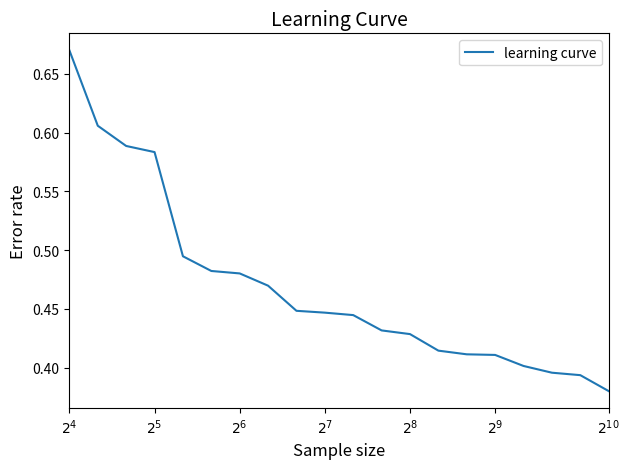

What is the difference between the maximum and minimum values?

0.3